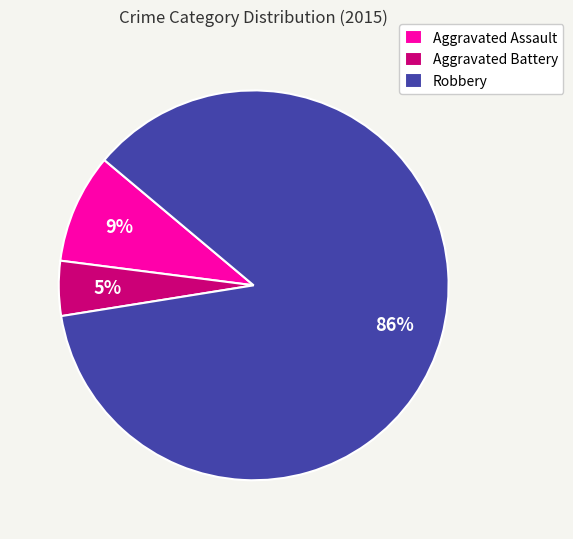

To the nearest percent, what is the combined percentage of Aggravated Battery and Robbery?

91%